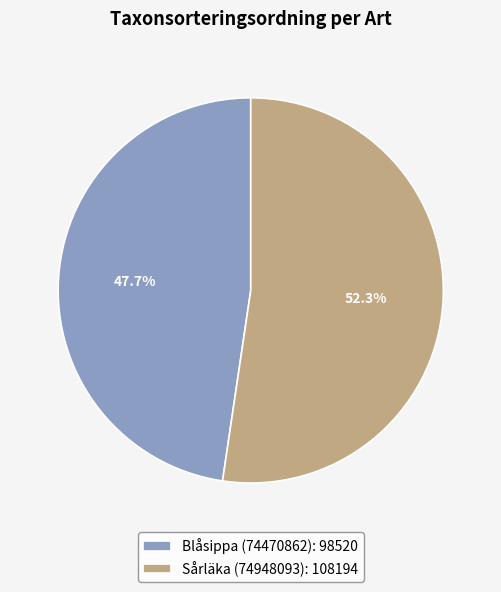

Approximately how many times larger is the value at Blåsippa (74470862) compared to Sårläka (74948093)?

0.9